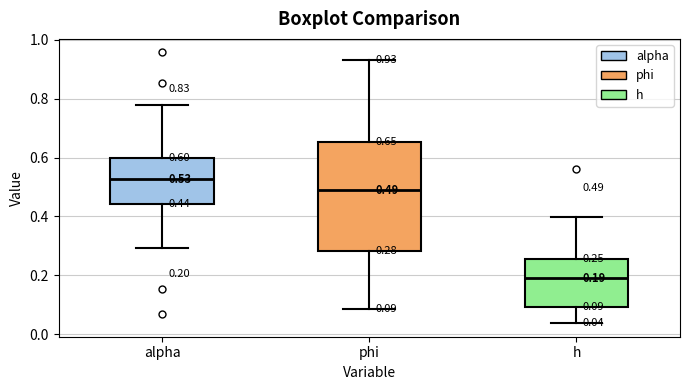

Which box is the tallest, from its lower edge to its upper edge?

phi